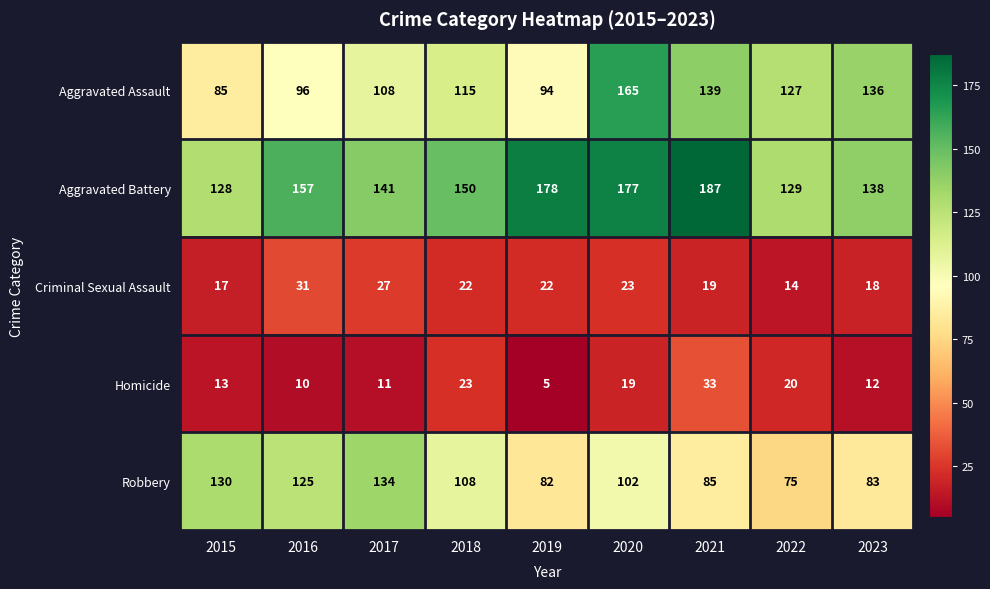

Rank the series by their maximum value, from highest to lowest.

Aggravated Battery, Aggravated Assault, Robbery, Homicide, Criminal Sexual Assault